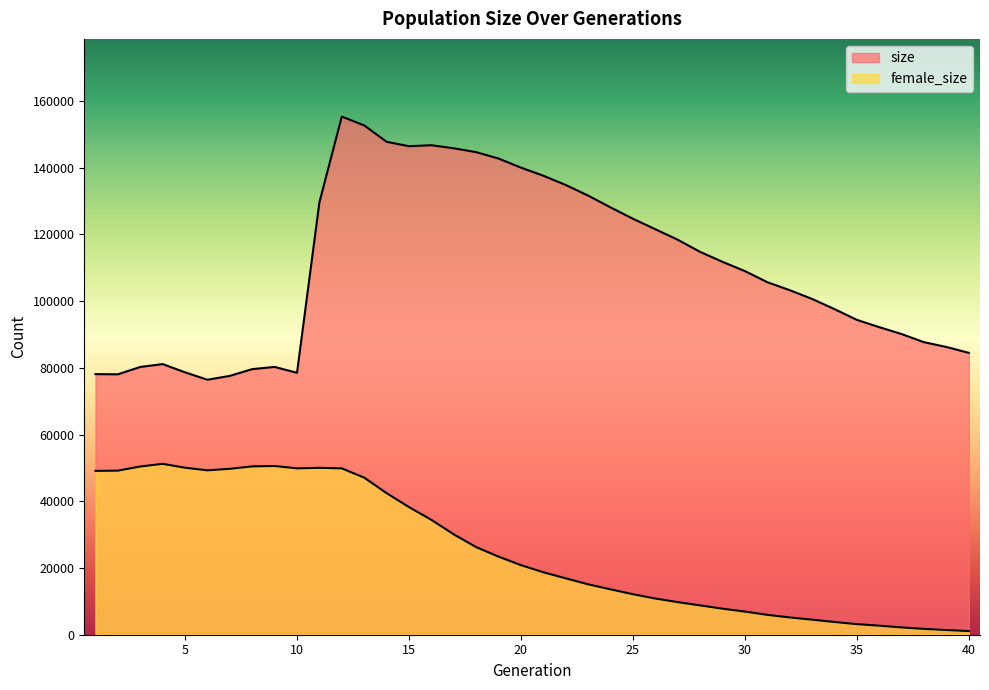

True or false: female_size and size intersect in this chart.

False